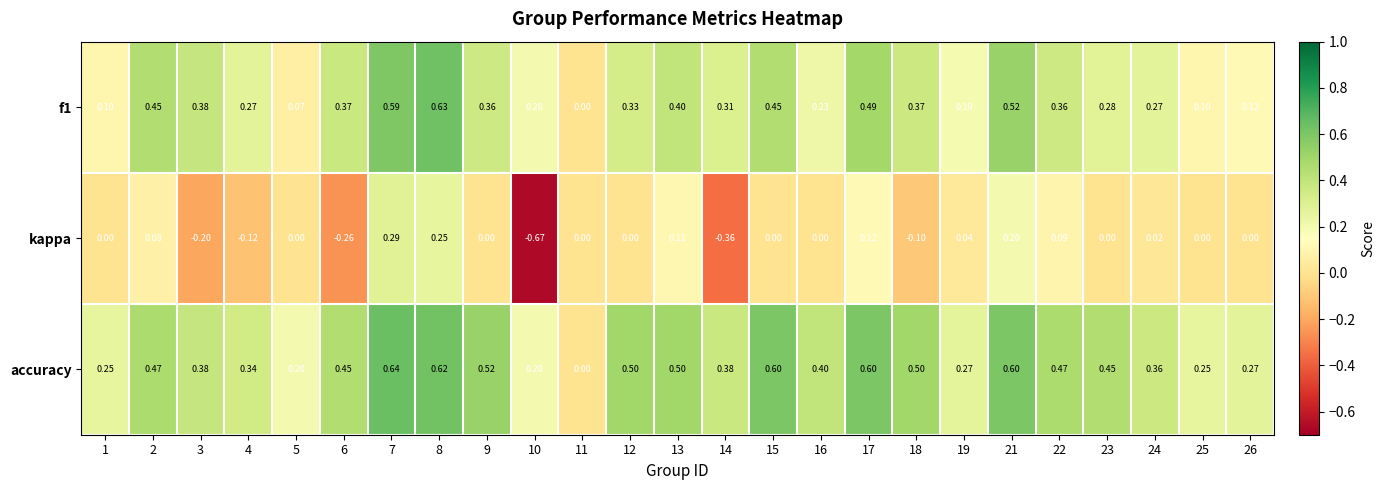

Which series has the widest spread of values?

kappa